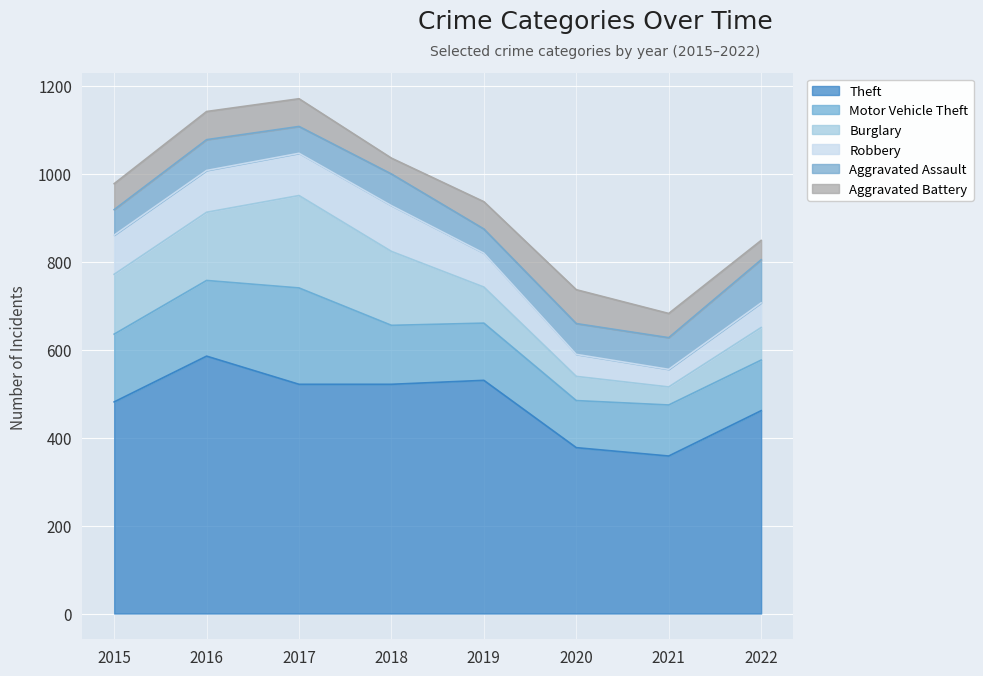

Which series changed the most between 2018 and 2021?

Theft